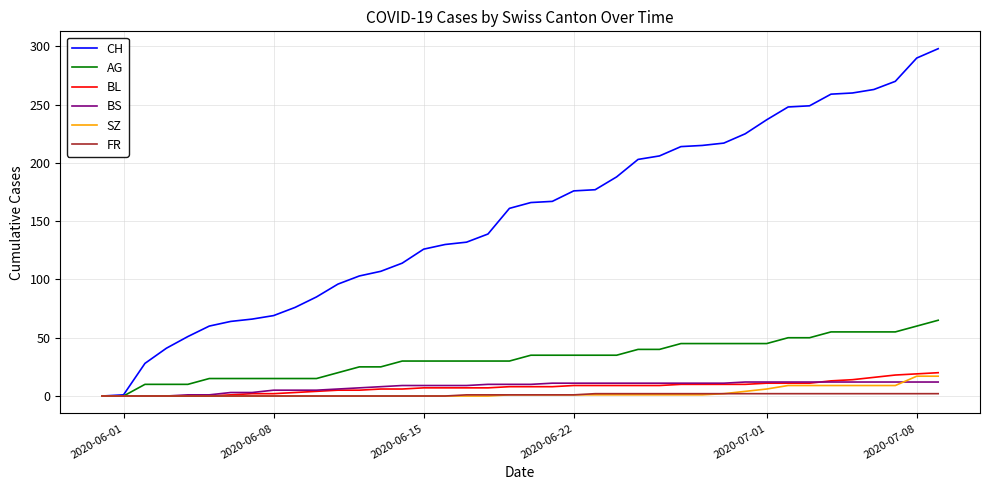

At how many categories does at least one series exceed 150?

21